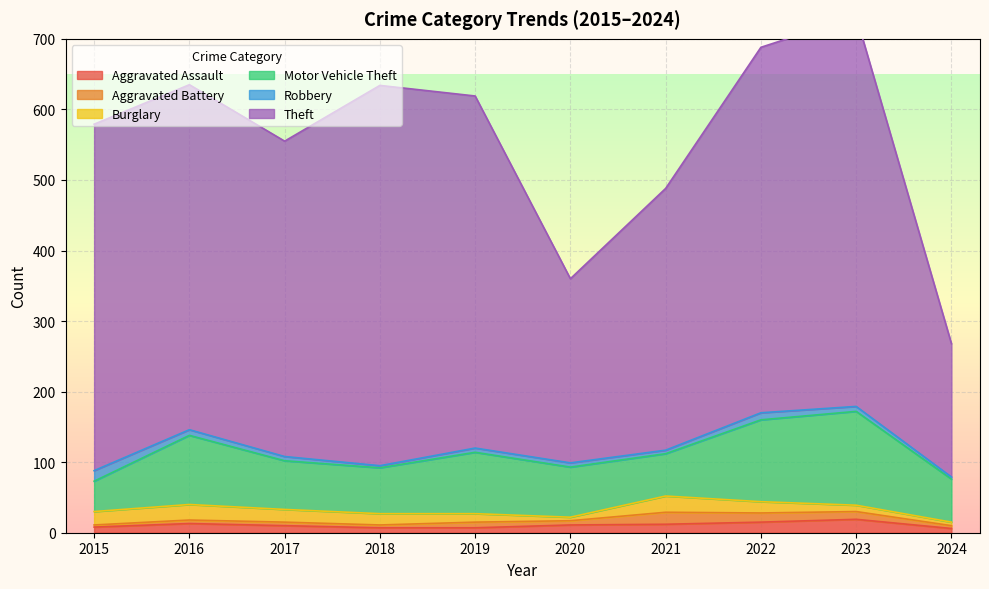

Reading left to right, list all the values displayed in this chart.

Aggravated Assault: 8	13	10	7	7	11	12	15	19	6
Aggravated Battery: 3	5	5	4	8	6	17	13	11	4
Burglary: 19	22	18	16	12	5	23	16	9	5
Motor Vehicle Theft: 43	98	69	65	87	71	60	116	133	61
Robbery: 15	8	6	3	6	6	5	10	7	3
Theft: 491	489	447	539	499	261	371	518	553	189